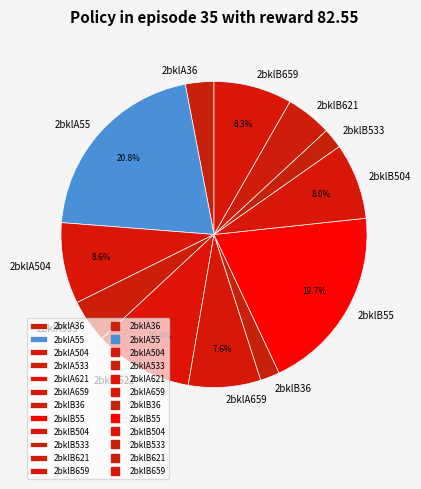

To the nearest percent, what is the difference between the 2bklA533 and 2bklB504 slice percentages?

3%